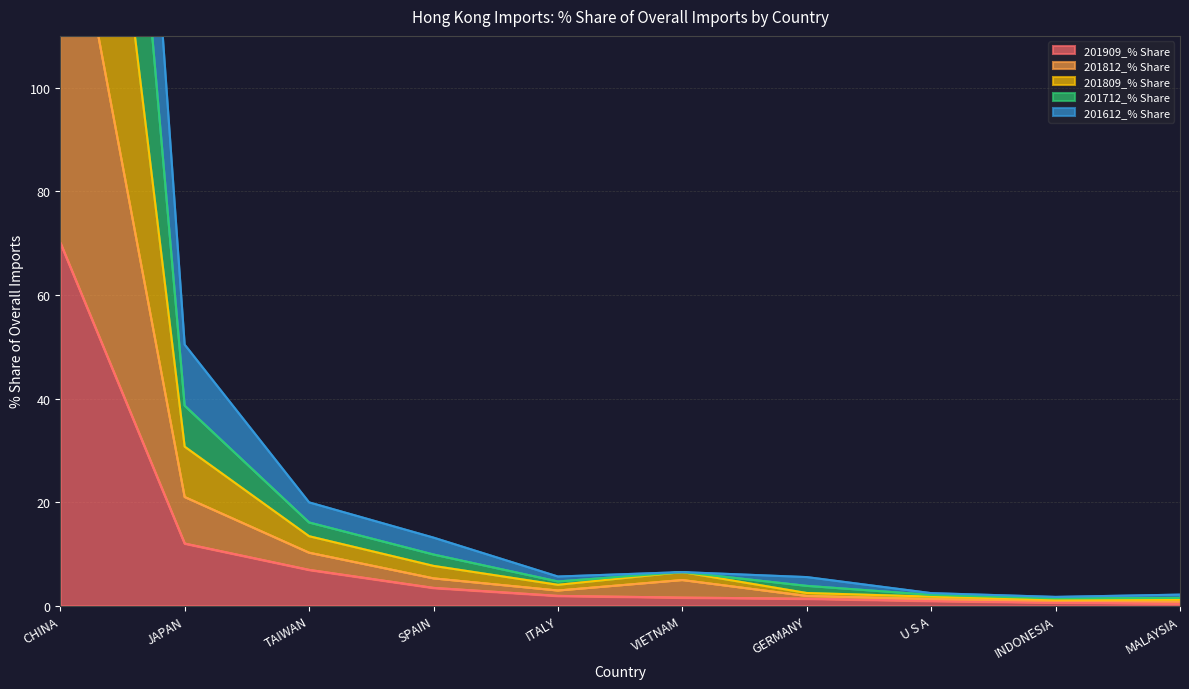

Does the chart display data point markers on the line(s)?

No